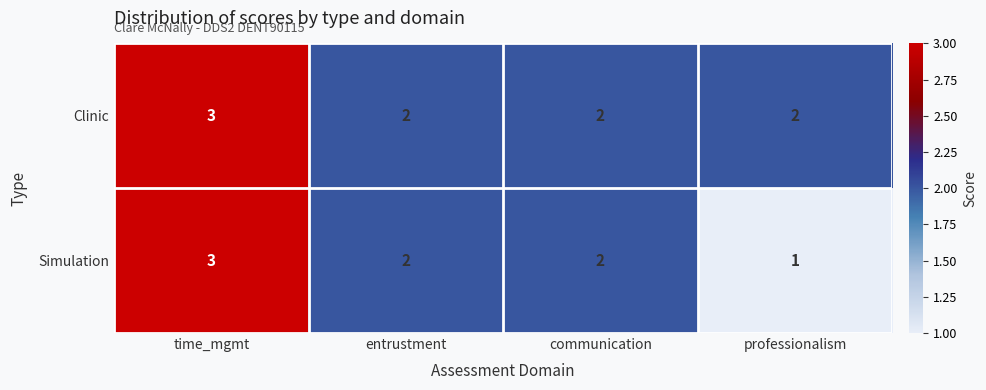

What is the sum of the Simulation values at time_mgmt and professionalism?

4